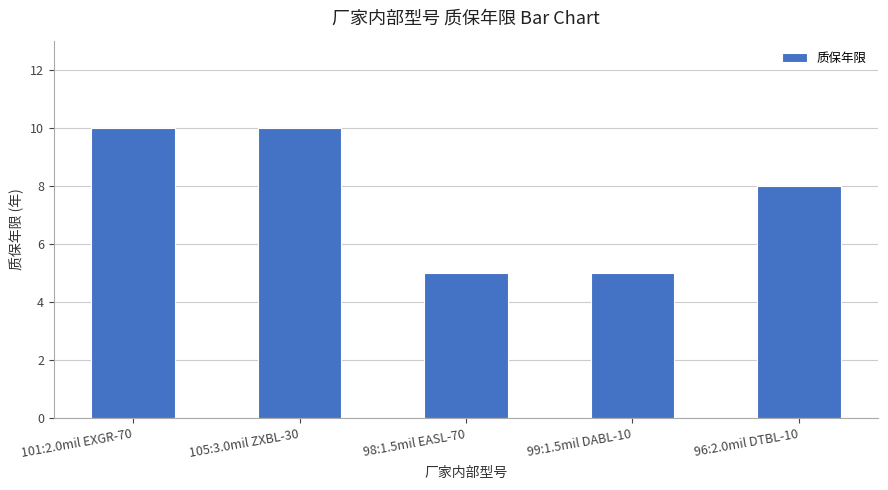

At which label is the value closest to 7?

96:2.0mil DTBL-10